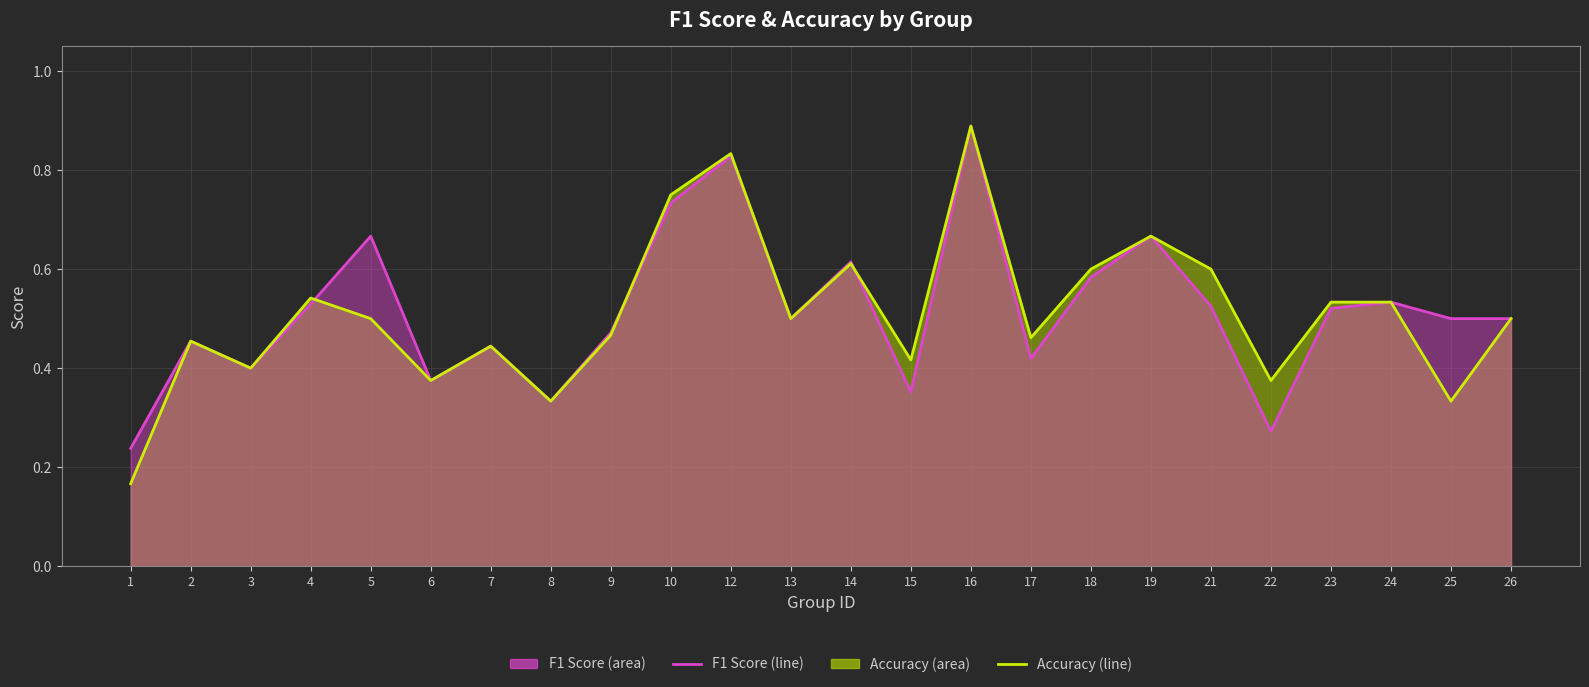

Rank the series at 23 from highest to lowest value.

accuracy (line), f1 (line)